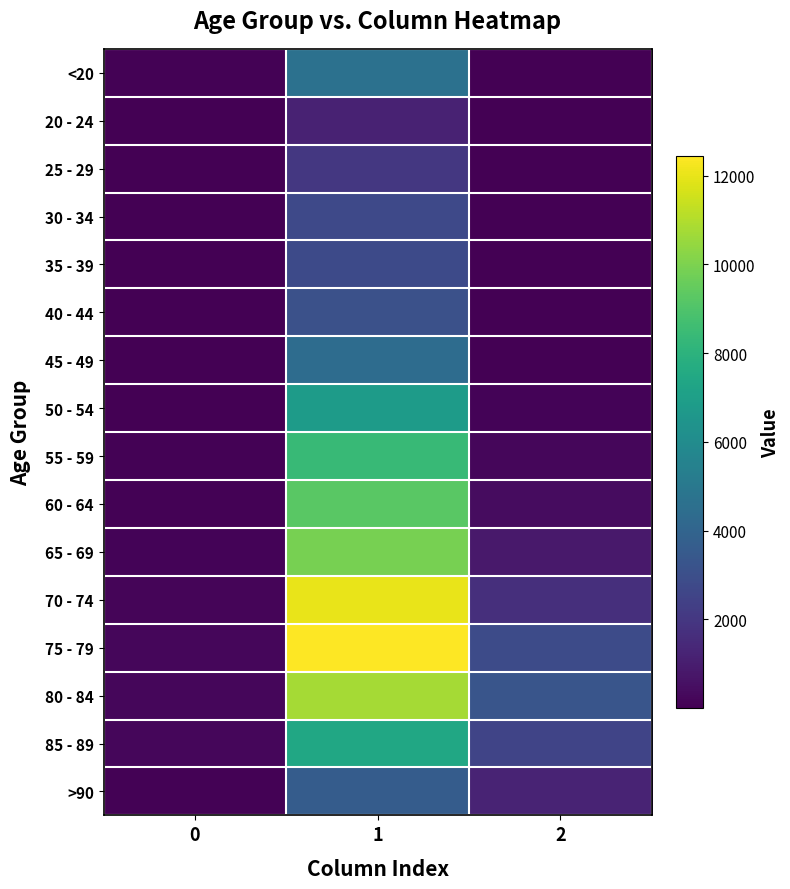

How many data points does each series have?

3